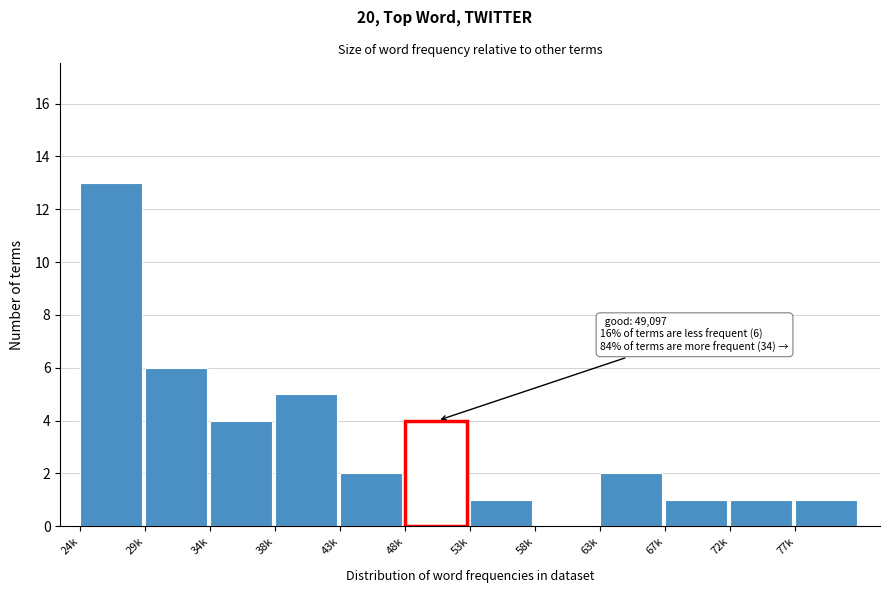

Reading left to right, list all the values displayed in this chart.

24k=13	29k=6	34k=4	38k=5	43k=2	48k=4	53k=1	58k=0	63k=2	67k=1	72k=1	77k=1